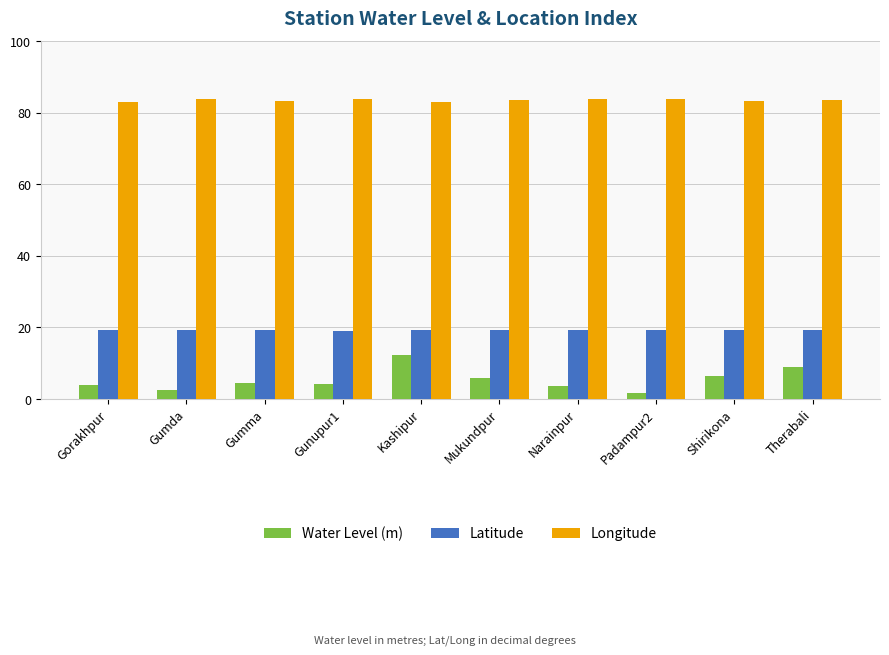

Which series has the largest range (max minus min)?

Water Level (m)